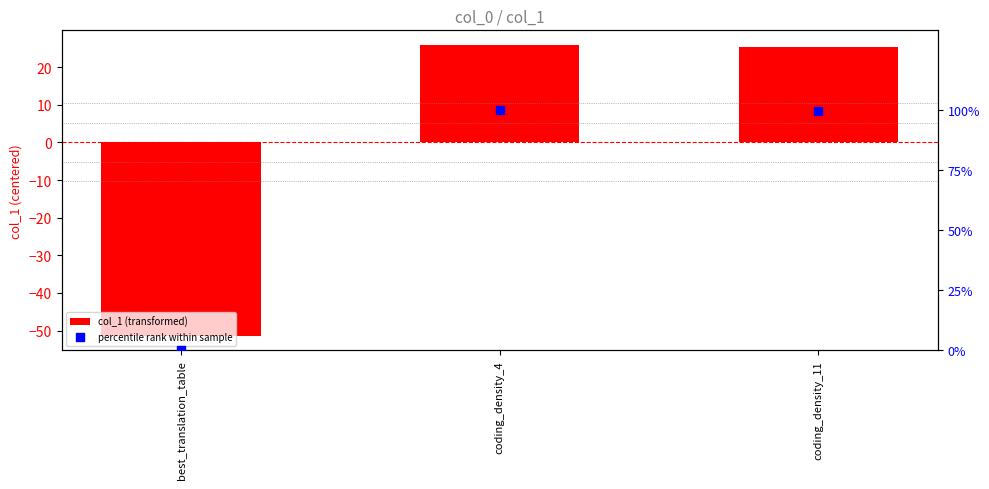

What is the total value across all series at best_translation_table?

-51.4